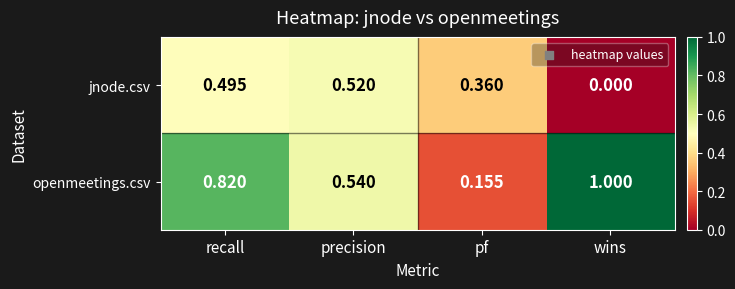

Rank the series by their average value, from lowest to highest.

jnode.csv, openmeetings.csv